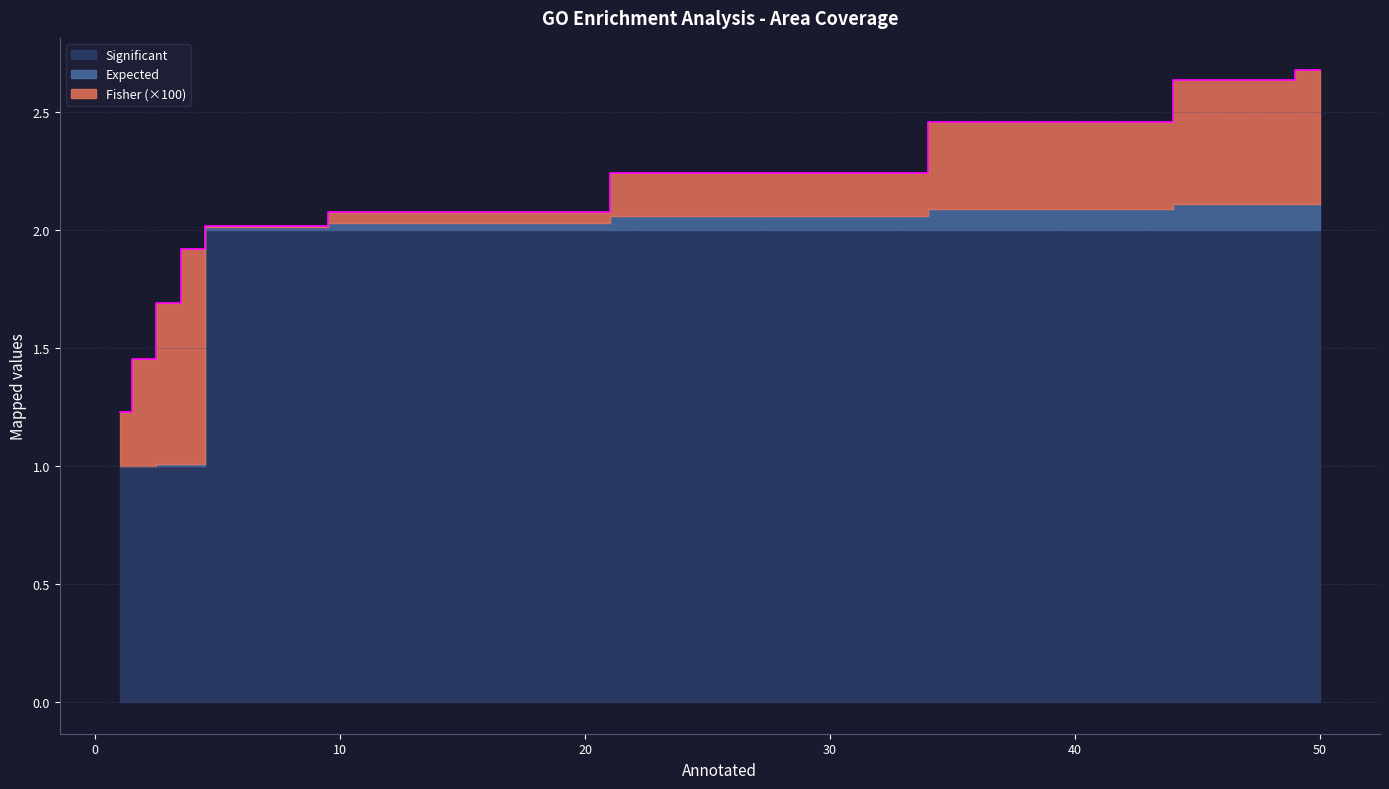

What is the sum of all Expected values?

0.5